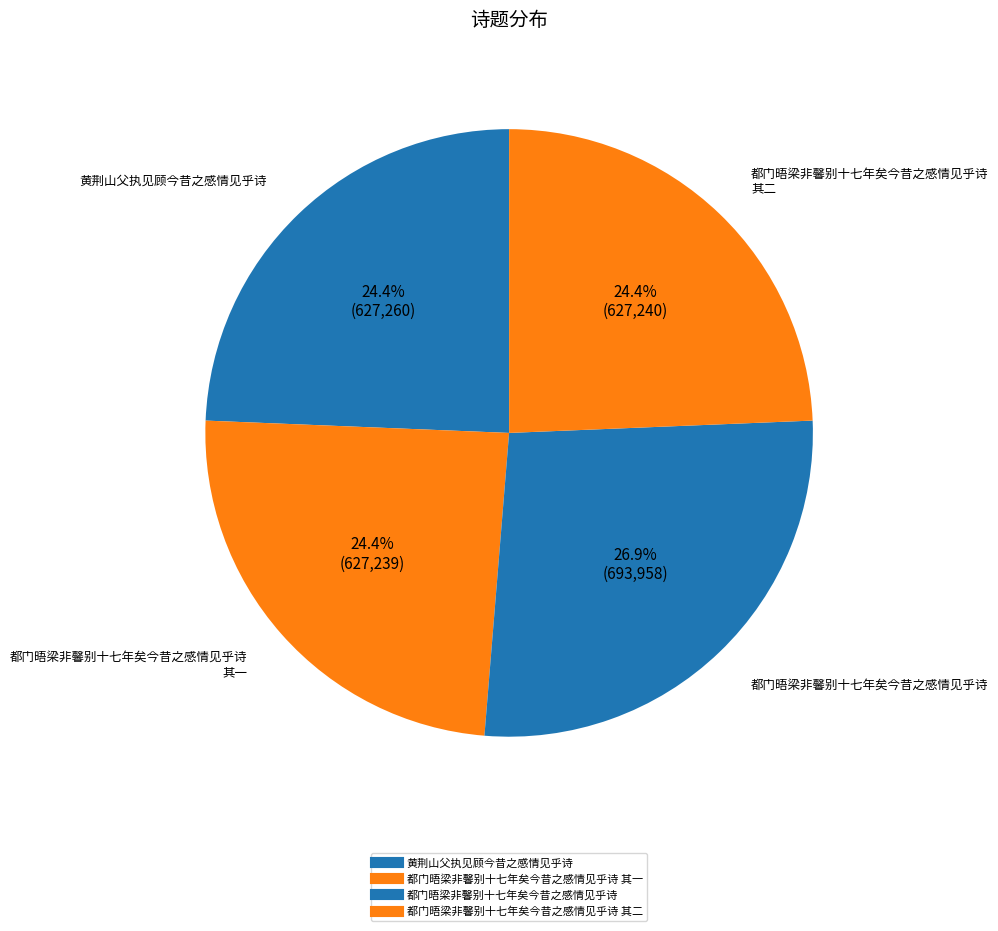

How many segments does this pie chart have?

4